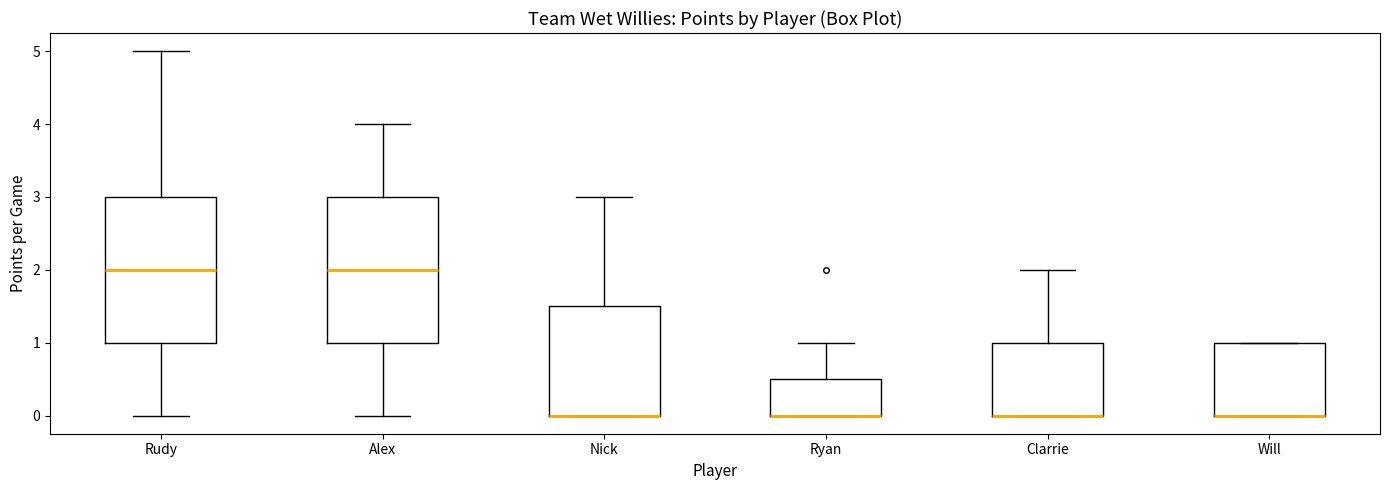

Reading left to right, transcribe this box plot: for each box, give where its median line is, the range the box spans, and where its two whiskers end, as read against the y-axis. The values are not printed on the chart, so give them approximately, as read against the axis.

Rudy: median 2.0, box 1.0 to 3.0, whiskers 0.0 to 5.0
Alex: median 2.0, box 1.0 to 3.0, whiskers 0.0 to 4.0
Nick: median 0.0 (drawn on the box's lower edge), box 0.0 to 1.5, whiskers 0.0 to 3.0
Ryan: median 0.0 (drawn on the box's lower edge), box 0.0 to 0.5, whiskers 0.0 to 1.0
Clarrie: median 0.0 (drawn on the box's lower edge), box 0.0 to 1.0, whiskers 0.0 to 2.0
Will: median 0.0 (drawn on the box's lower edge), box 0.0 to 1.0, whiskers 0.0 to 1.0